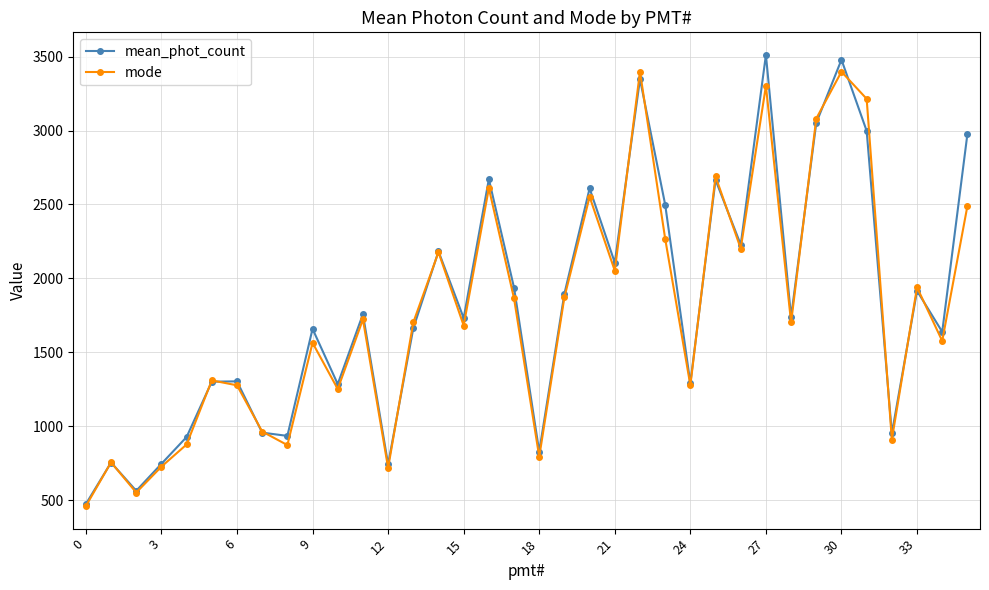

What is the maximum value shown in the chart?

3511.6